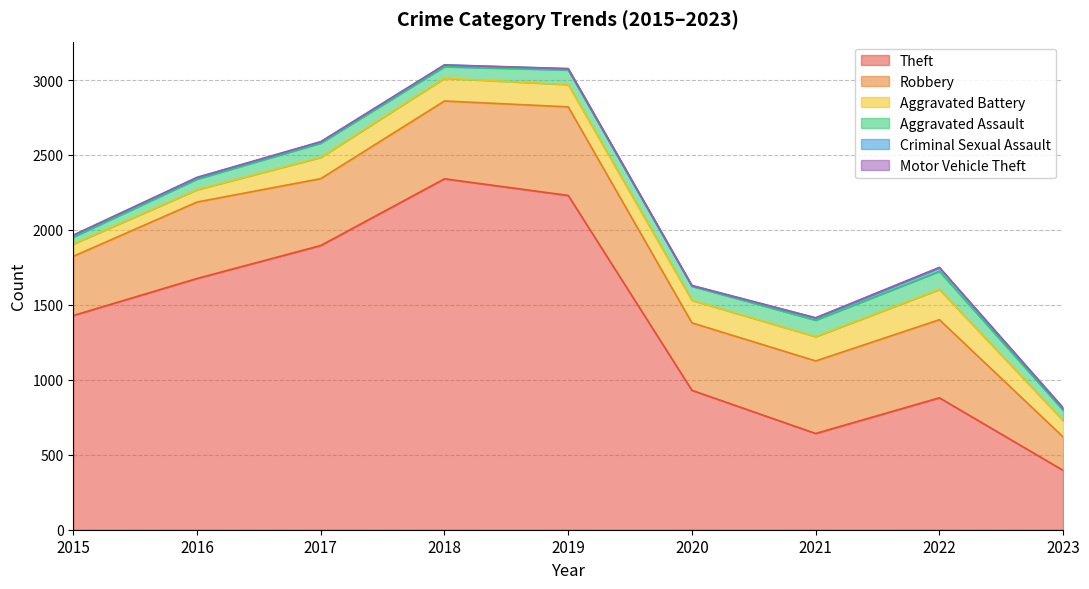

Reading right to left, what are all the values shown in this chart?

Theft: 396	880	642	930	2230	2341	1896	1676	1429
Robbery: 223	521	484	450	591	519	446	510	395
Aggravated Battery: 109	202	162	150	148	152	142	82	82
Aggravated Assault: 69	121	110	94	98	77	95	71	46
Criminal Sexual Assault: 11	24	14	3	8	11	8	8	12
Motor Vehicle Theft: 6	2	2	3	1	1	2	4	1